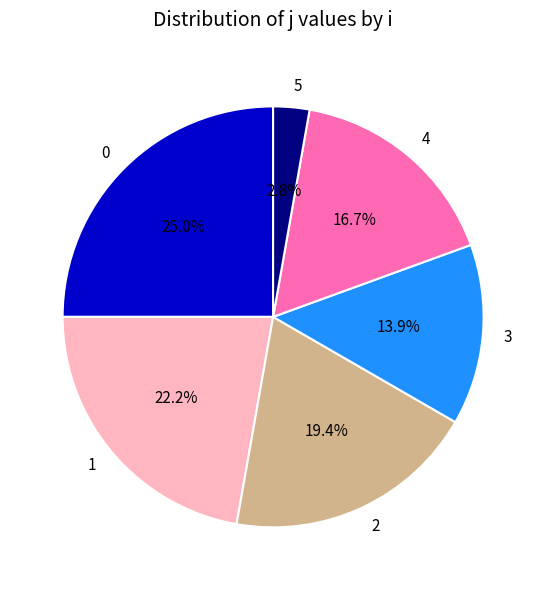

What percentage is the 1 slice, to the nearest percent?

22%